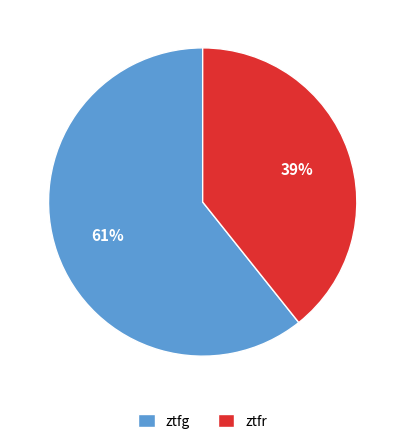

Which slice represents more than half of the pie?

ztfg